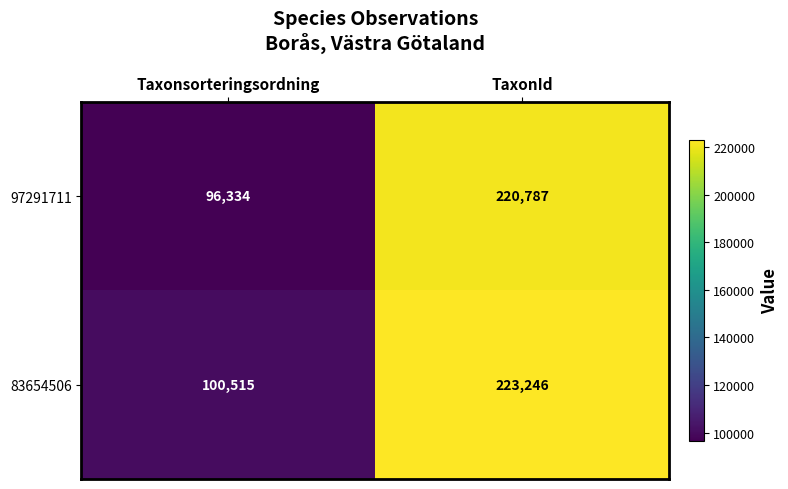

True or false: 83654506 has a value of 26730 at Taxonsorteringsordning.

False